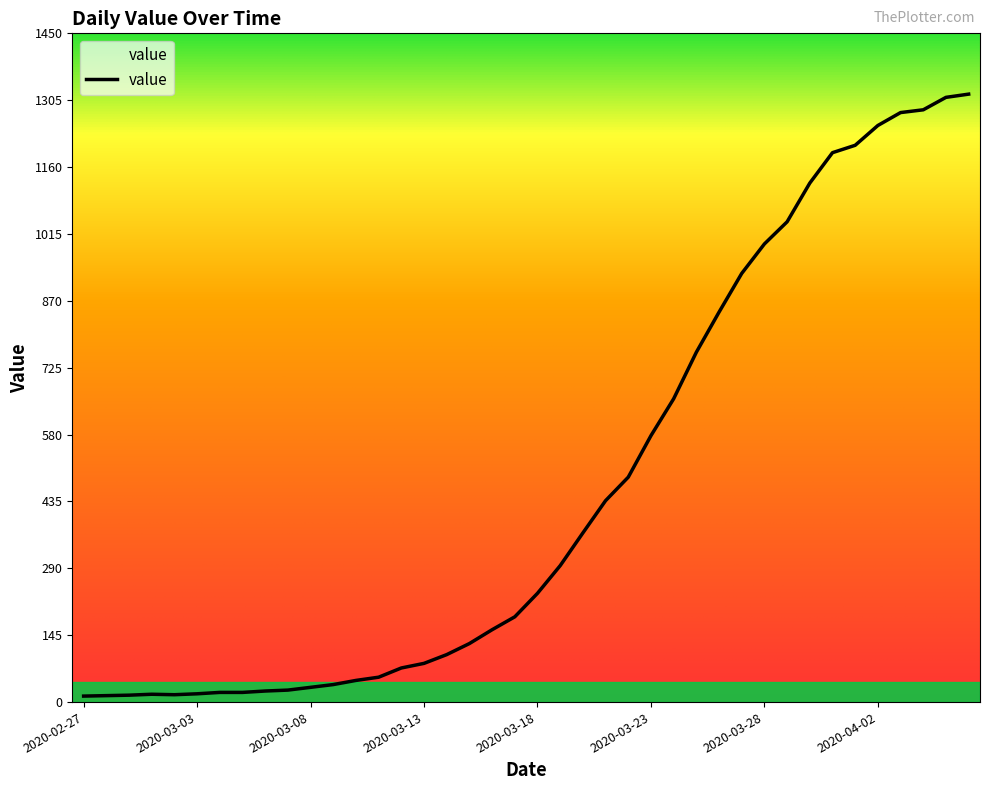

What is the greatest value displayed?

1319